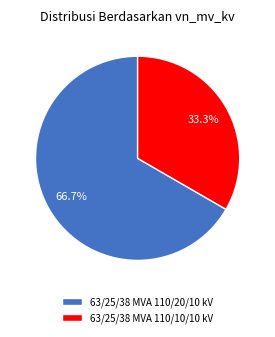

Which category has the smallest portion of the pie?

63/25/38 MVA 110/10/10 kV